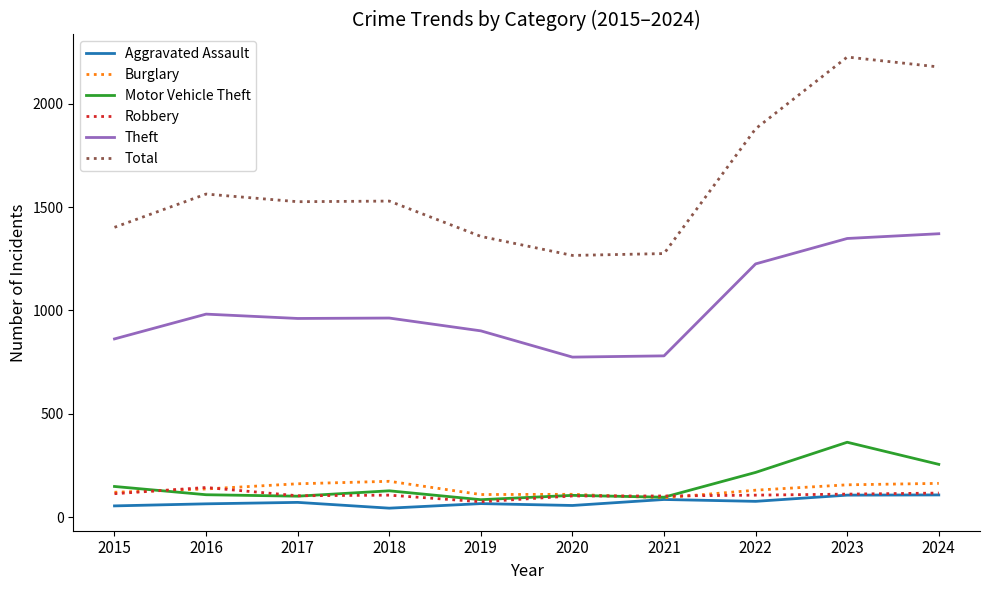

At which label is Total closest to 1746?

2022